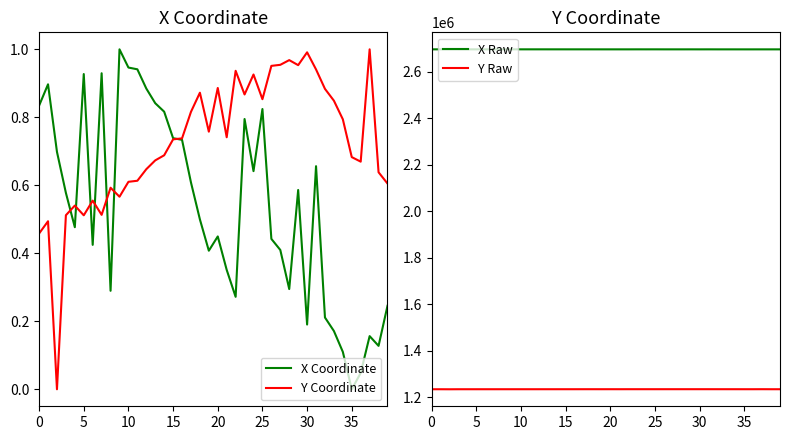

Which series has the widest spread of values?

Y Raw